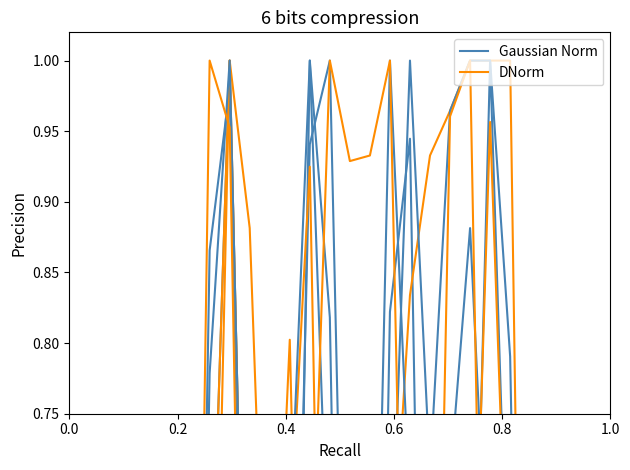

What is the value of the Gaussian Norm point at the 9th from the left?

1.0